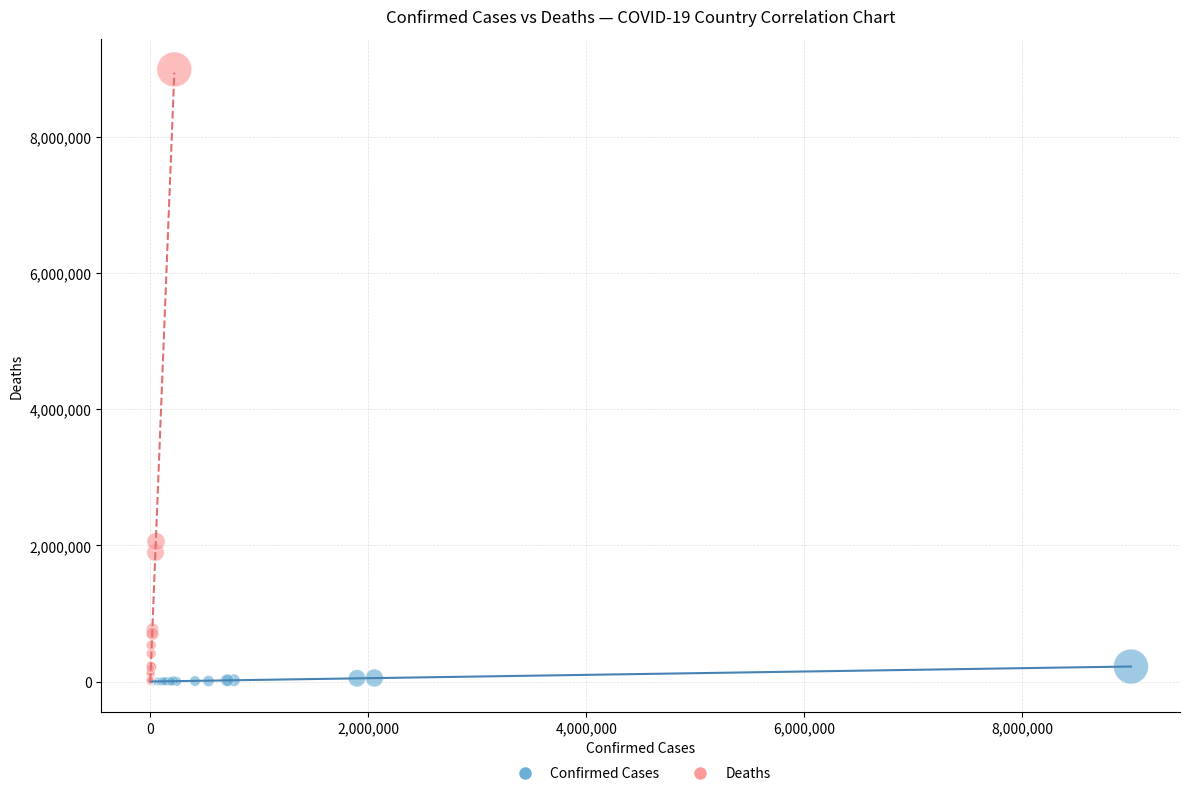

Which series contains the highest Y value?

Deaths